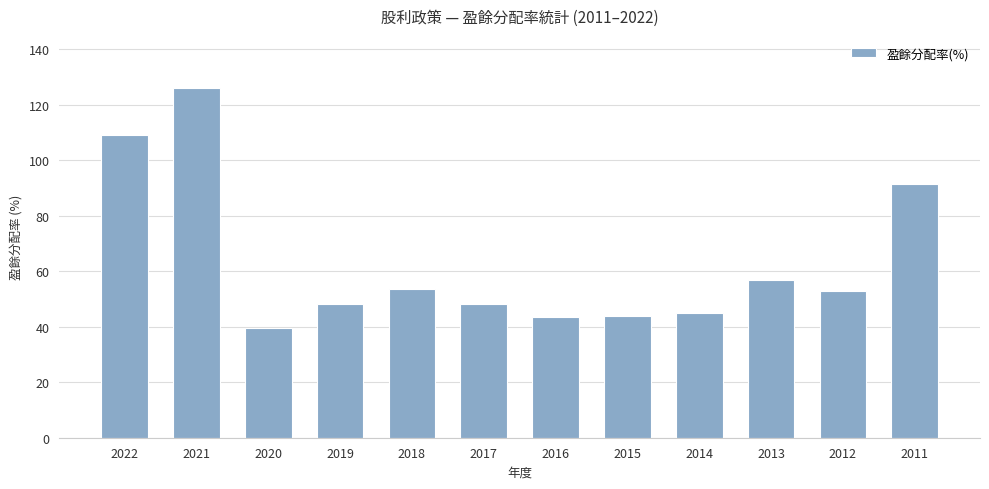

What is the difference between the values at 2013 and 2019?

8.8